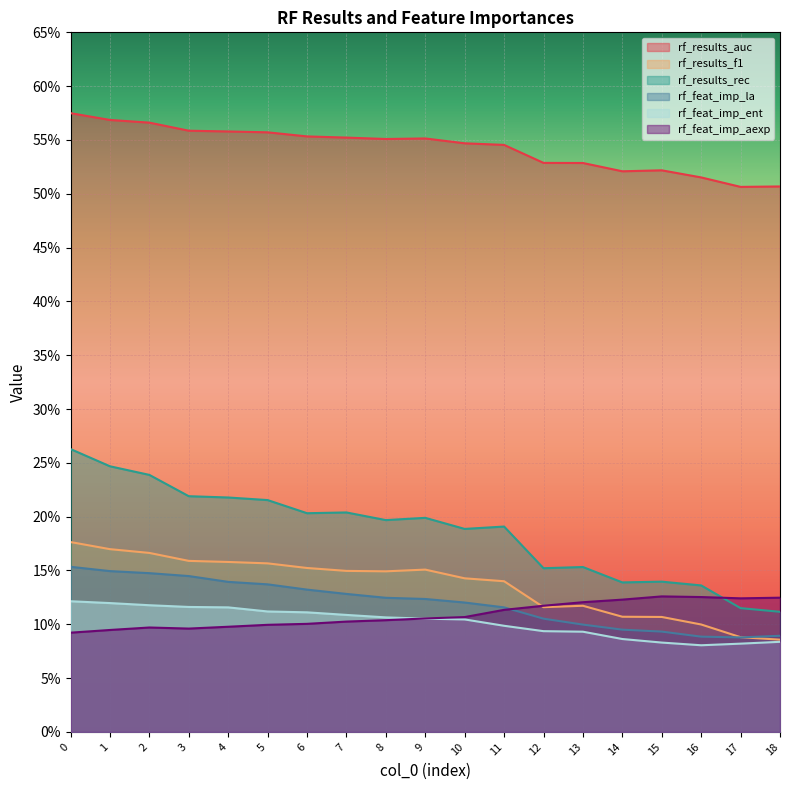

Is it true that rf_results_f1 equals 0.3 at 0?

False